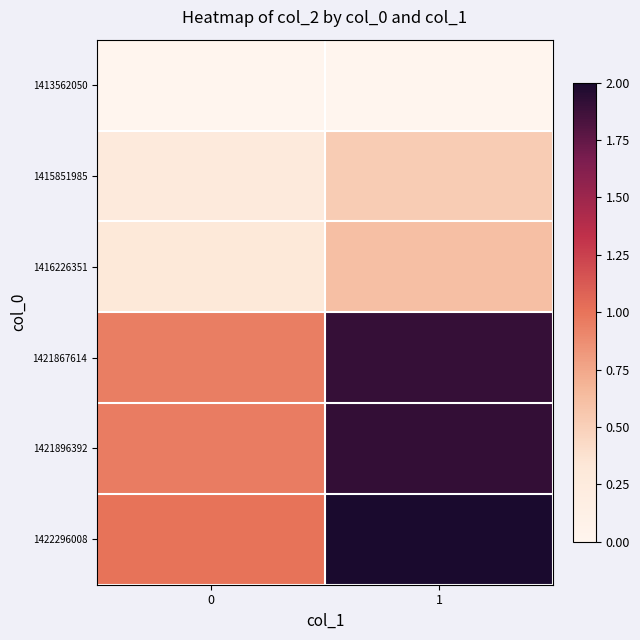

What is the difference between the highest and lowest values at 1?

2.0